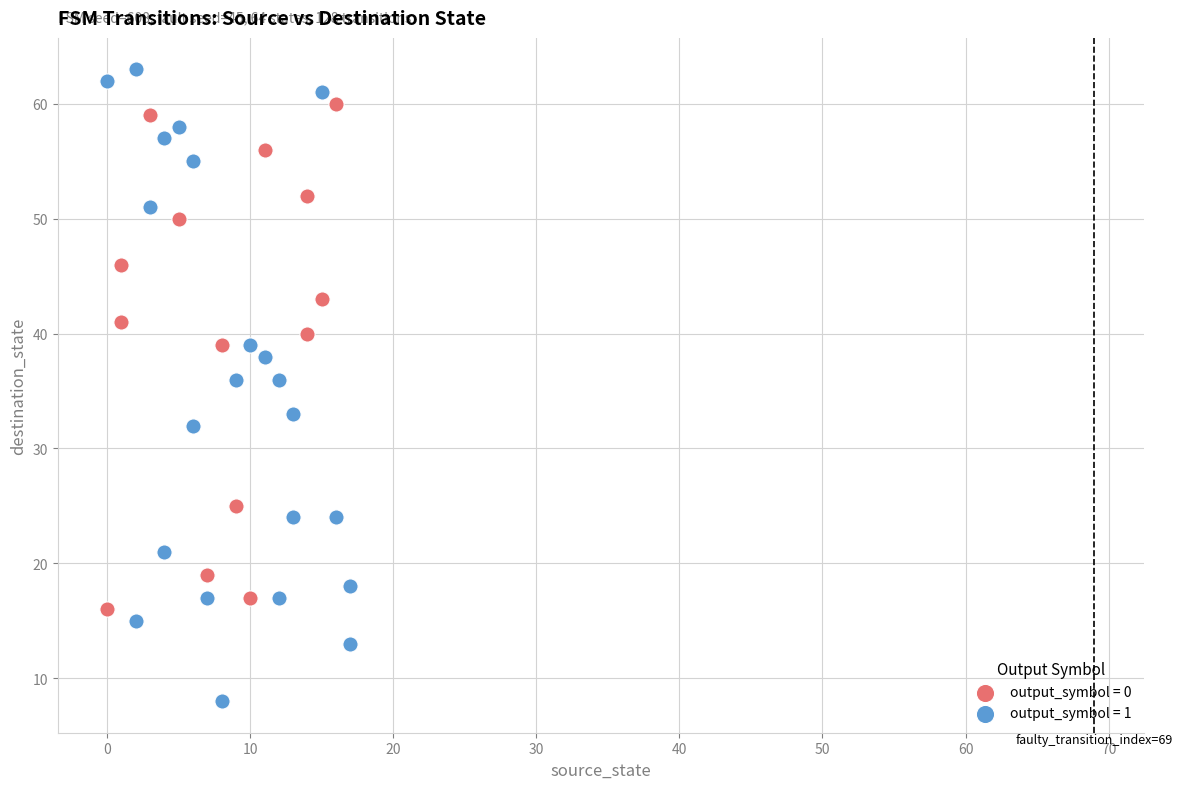

Which series contains the highest Y value?

output_symbol = 1